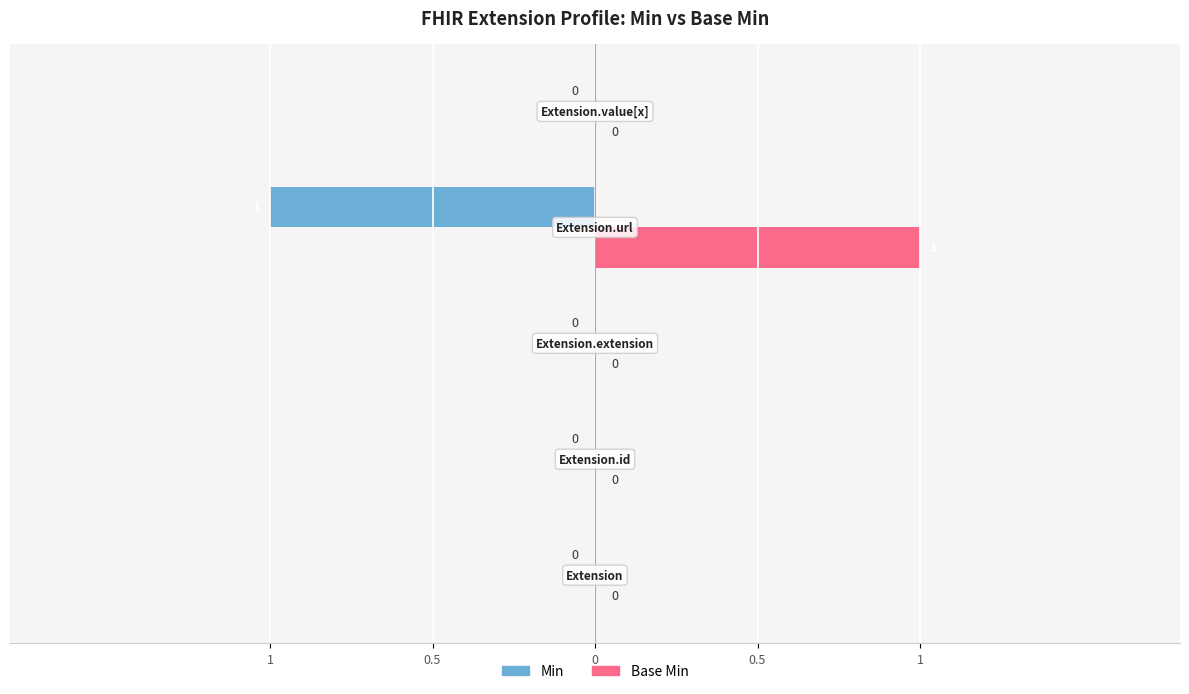

What are all the series names shown in the legend?

Min, Base Min